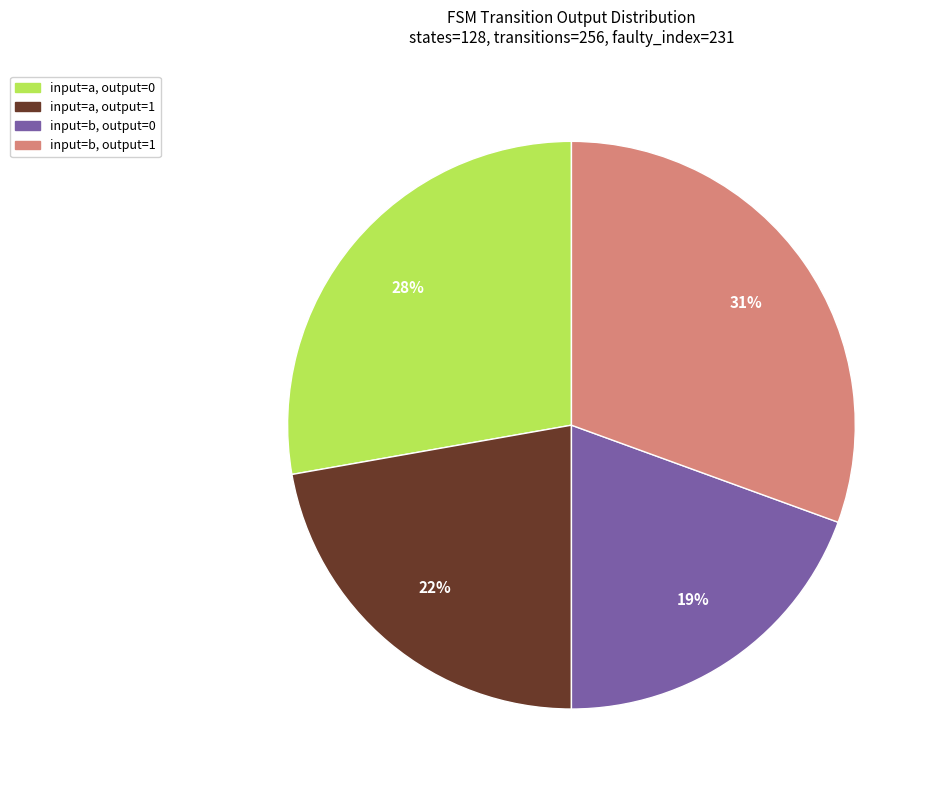

How many slices are in this pie chart?

4